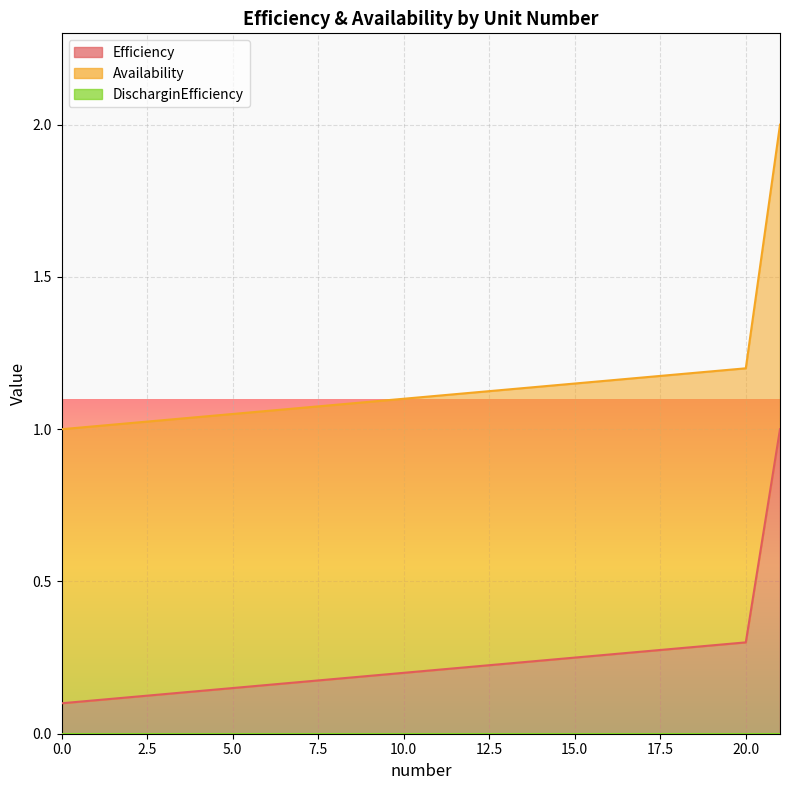

What is the value of the Efficiency point at the 18th from the left?

0.3